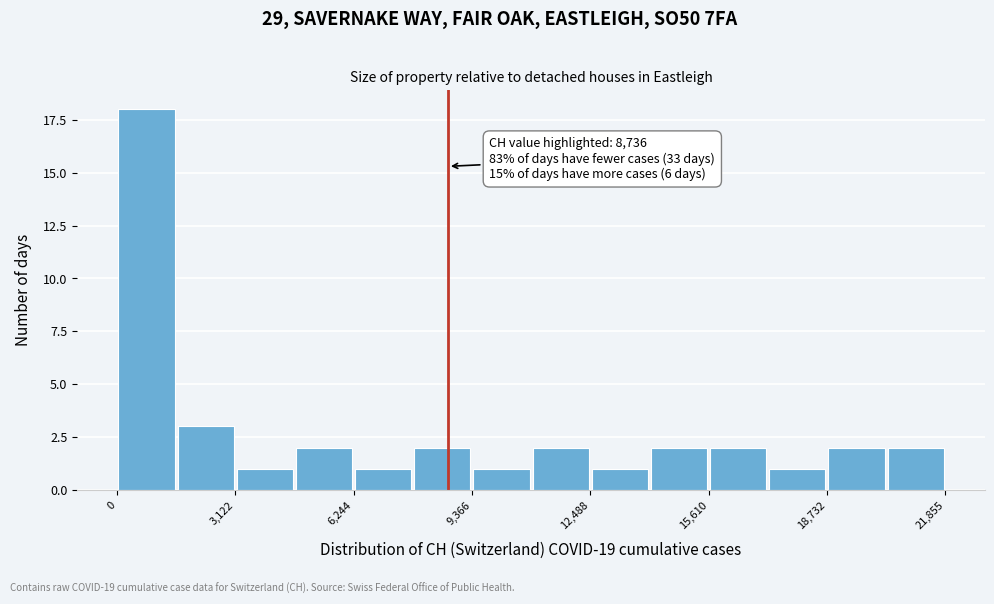

Around what value on the x-axis is the tallest bar? Give the approximate position of its centre, as read against the axis.

1000